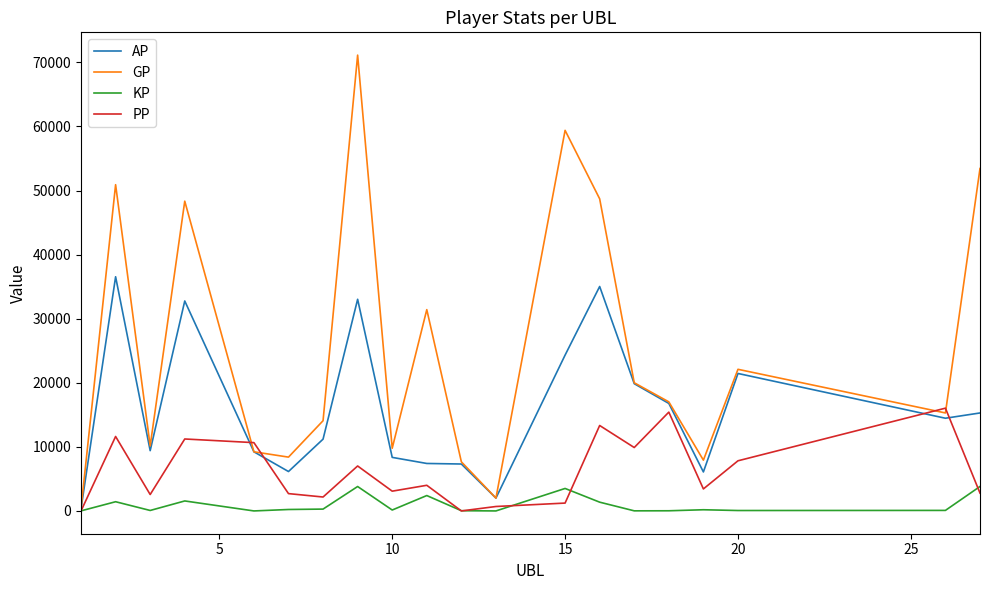

What is the maximum value for PP?

16039.0